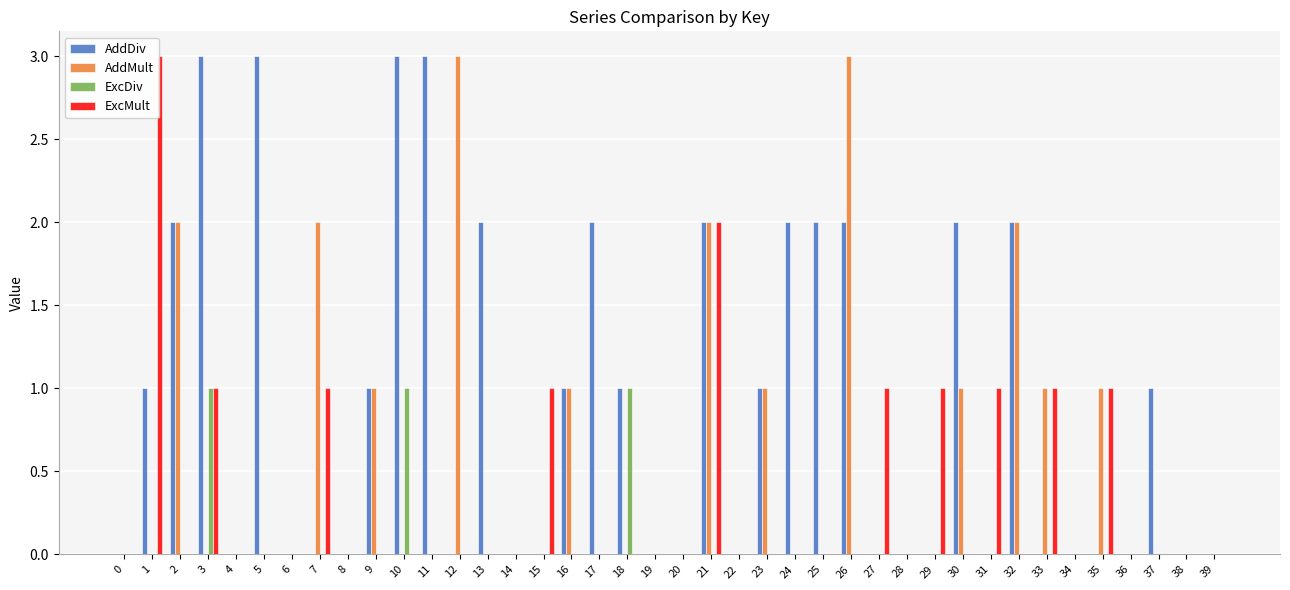

Count the number of categories in the chart.

40